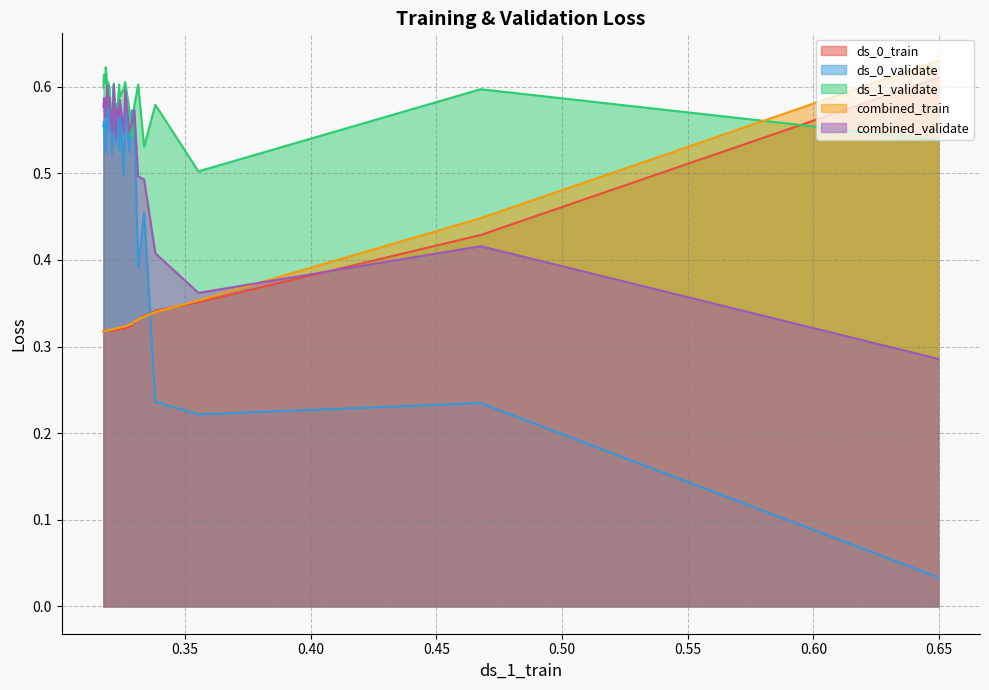

Which series has the largest total across all categories?

ds_1_validate